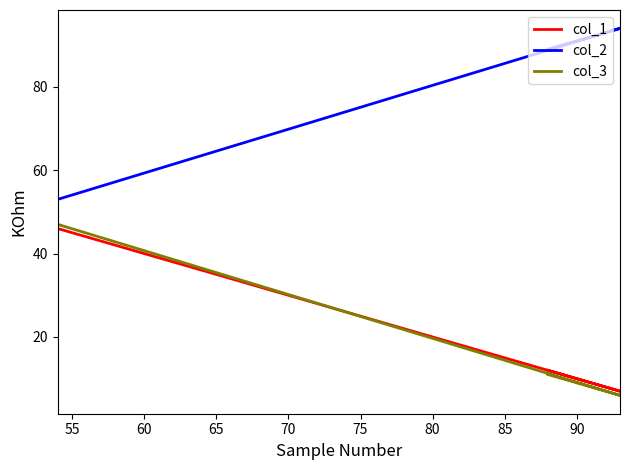

How many data points in col_3 are above 11?

1